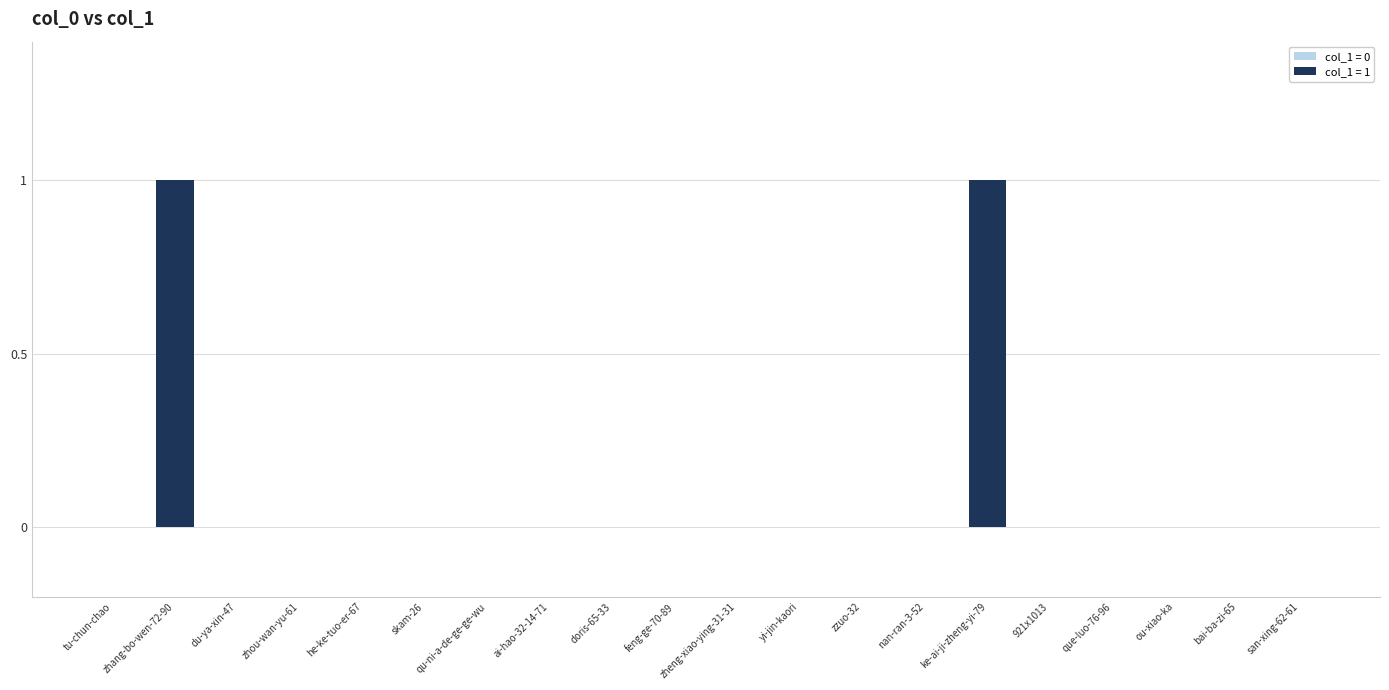

What is the difference between the second highest and minimum values?

1